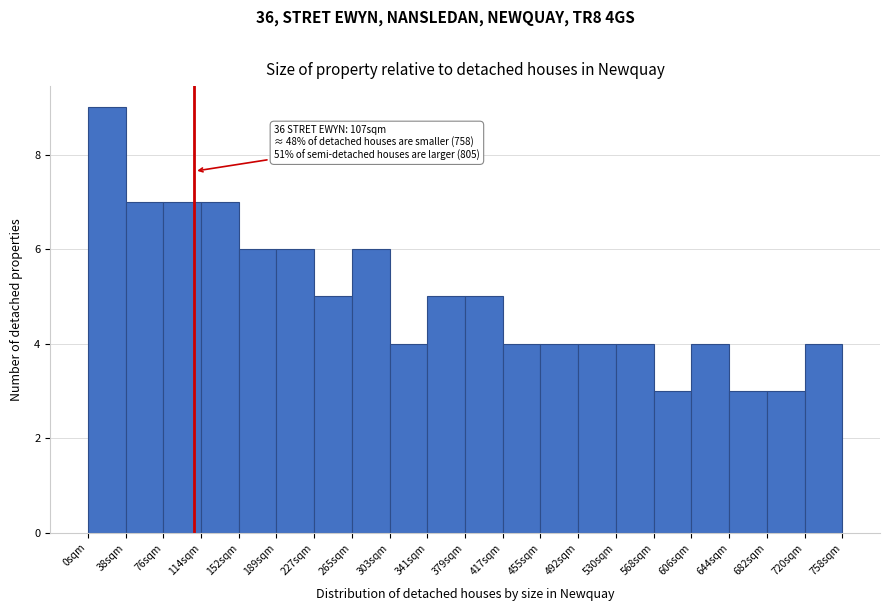

Which range on the x-axis has the tallest bar?

0 to 40